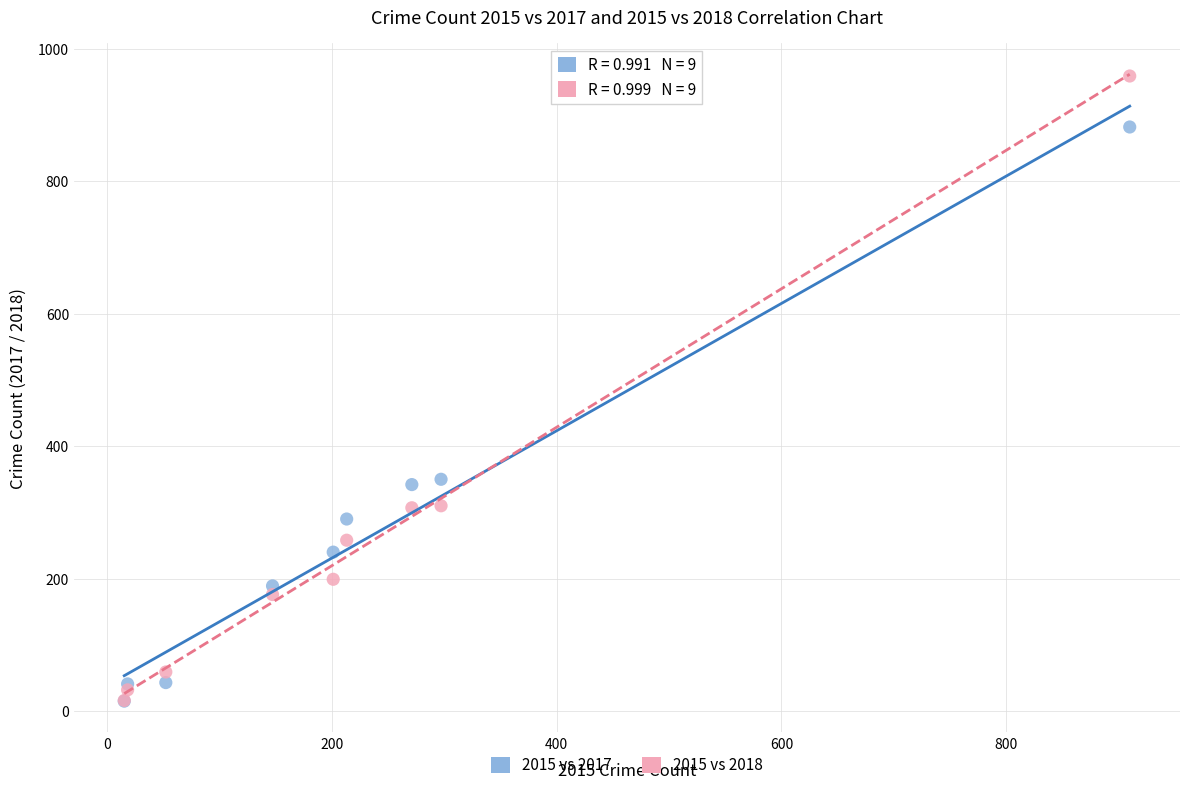

Which series reaches the maximum Y coordinate?

2015 vs 2018